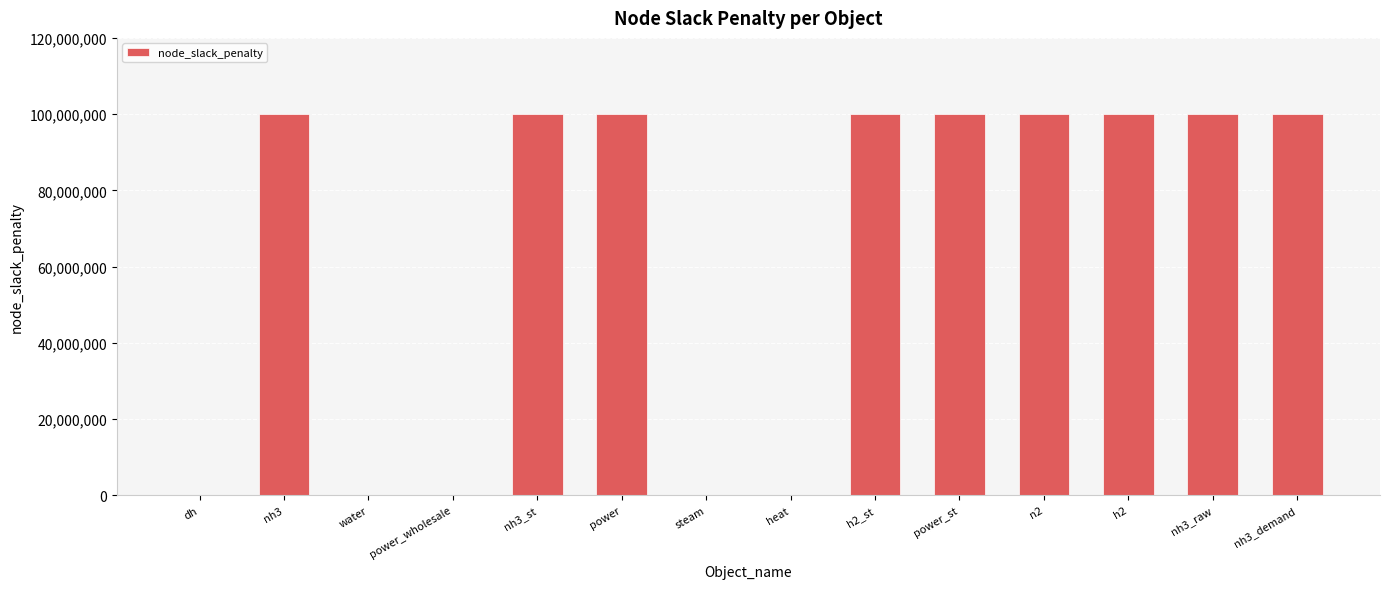

Is it true that the value at steam is 0?

True